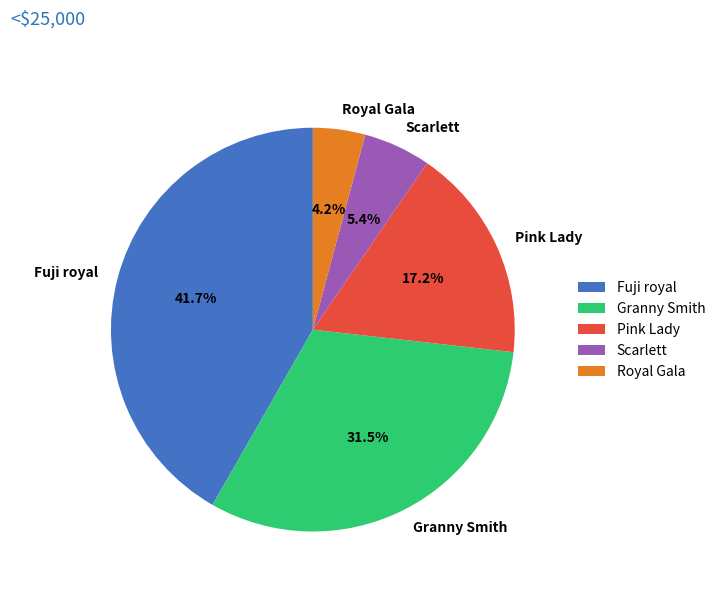

Does Pink Lady represent more than half of the total?

No